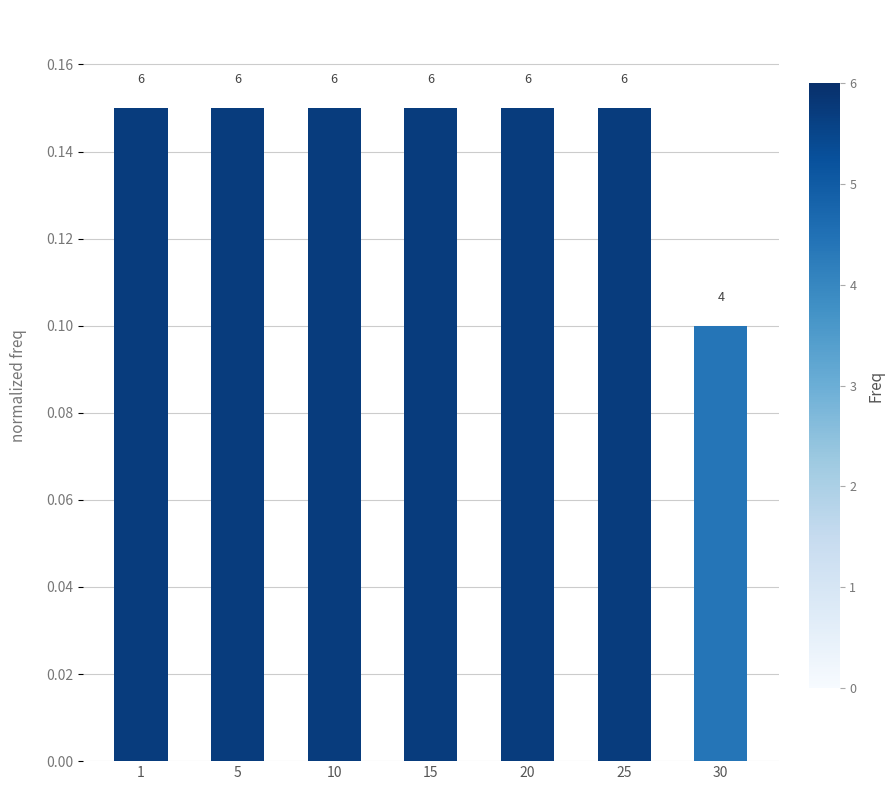

Reading left to right, extract all data points from this chart.

0.1	0.1	0.1	0.1	0.1	0.1	0.1